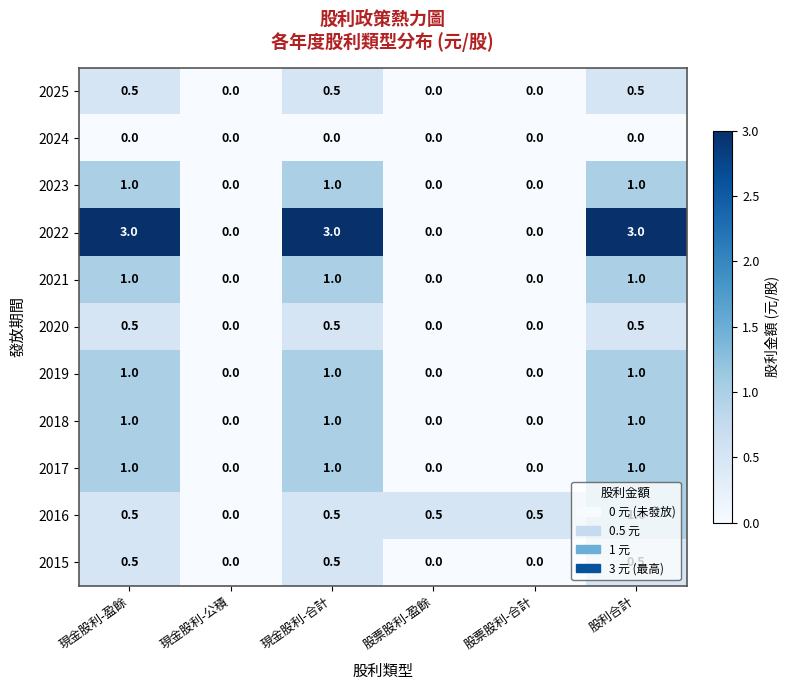

What is the maximum value shown in the chart?

3.0